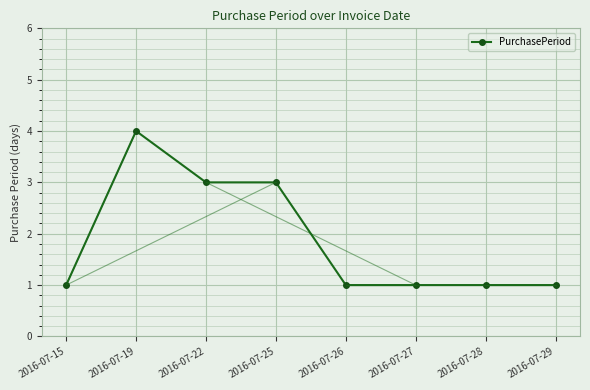

List the labels in order of value, smallest first.

2016-07-15, 2016-07-26, 2016-07-27, 2016-07-28, 2016-07-29, 2016-07-22, 2016-07-25, 2016-07-19